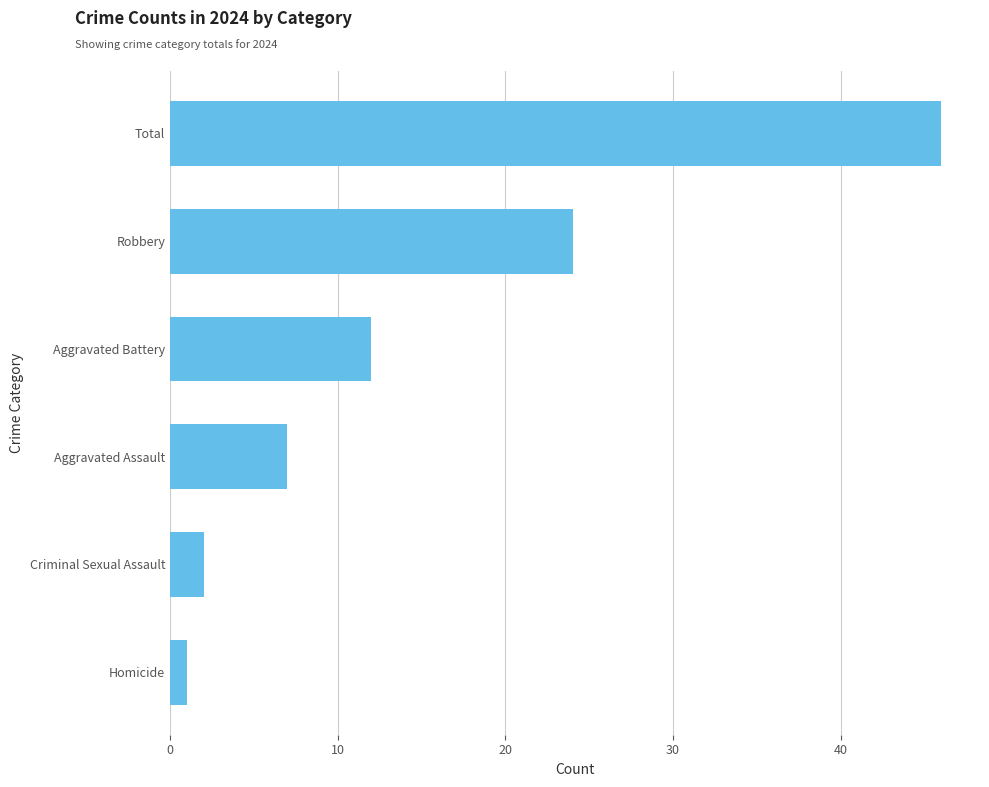

Which label corresponds to the smallest value in the chart?

Homicide